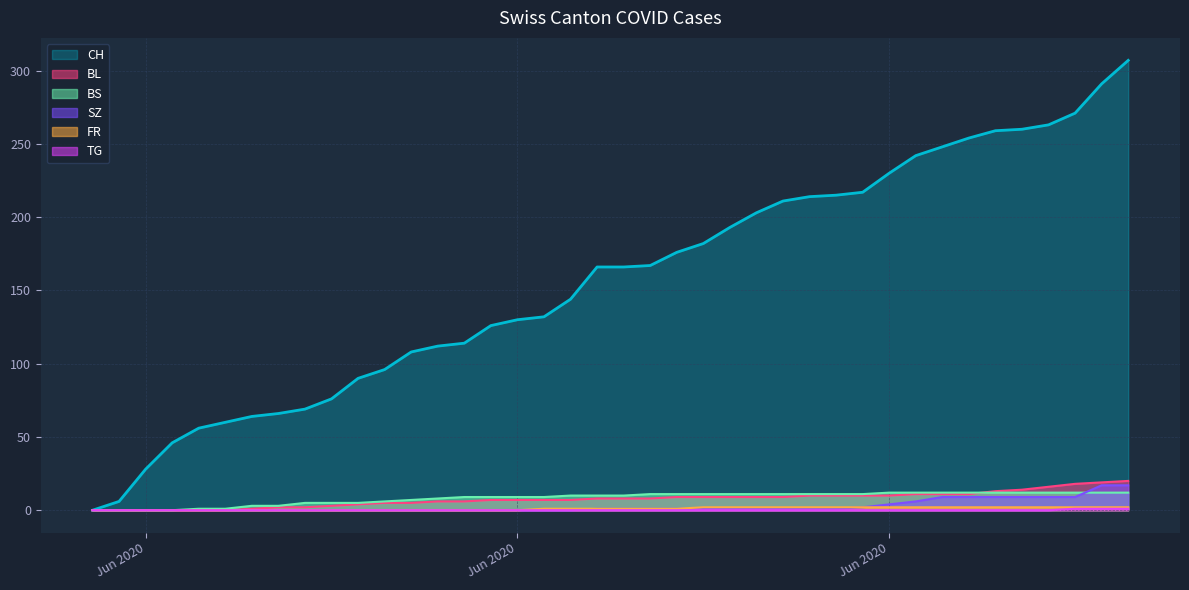

What is the difference between the maximum and second lowest values in the TG series?

1